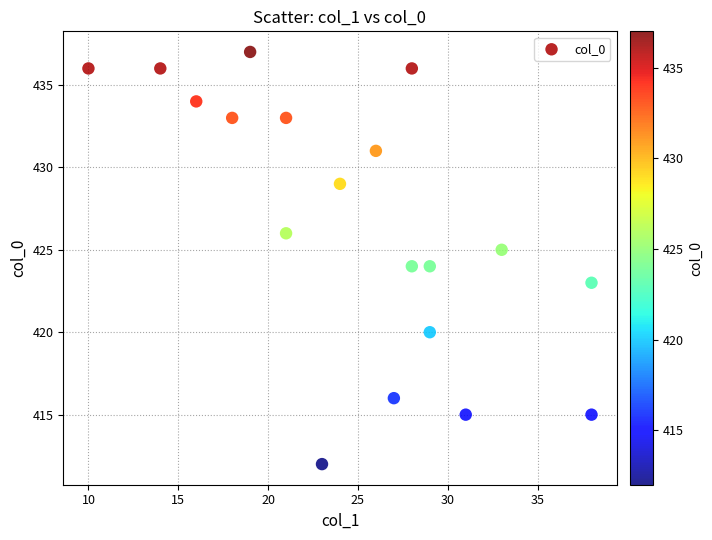

What is the range of X values (max minus min)?

28